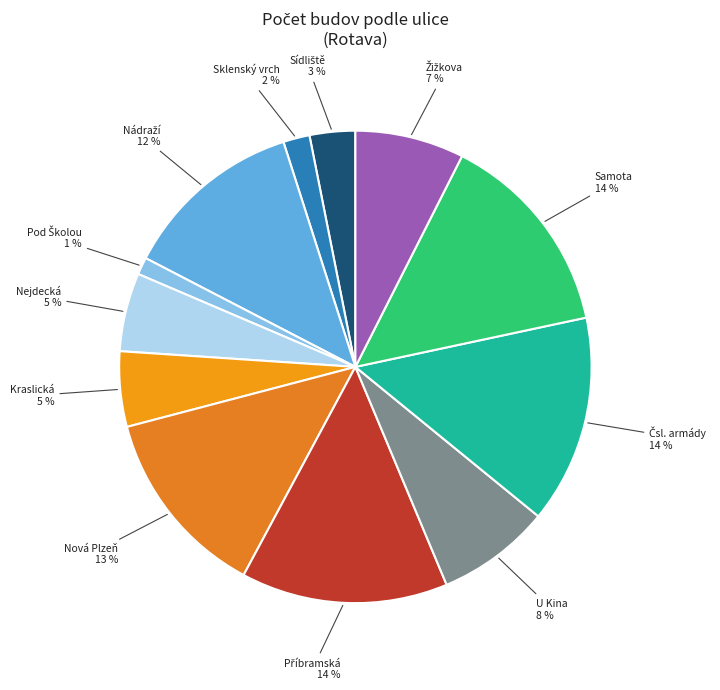

Does any single category account for the majority?

No